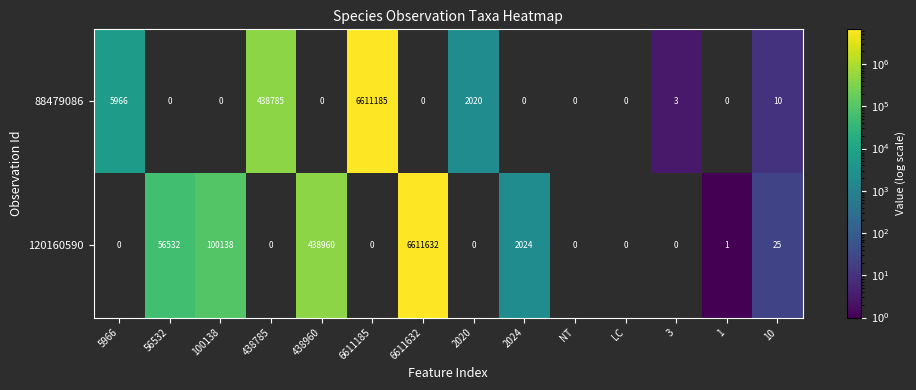

Is it true that 120160590 equals 193754 at 438960?

False